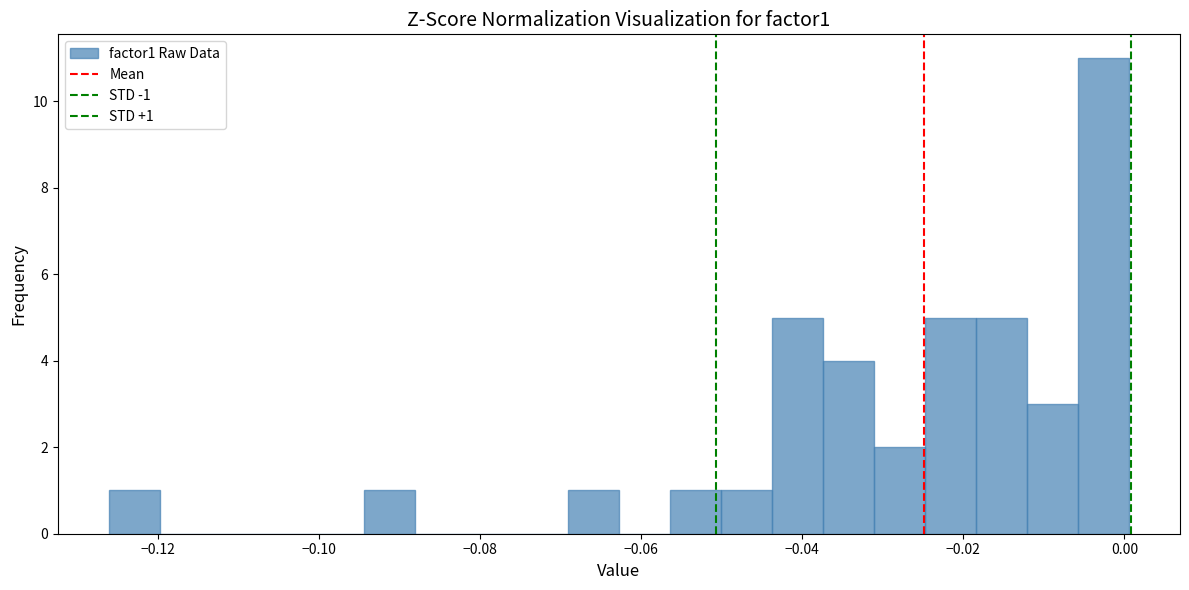

Read against the x-axis, roughly where is the centre of the tallest bar?

-0.002